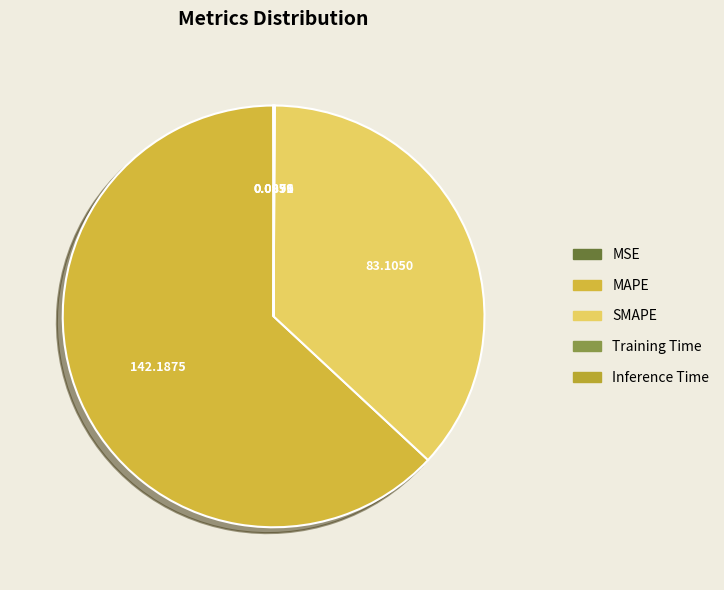

Which has a higher value, Inference Time or SMAPE?

SMAPE